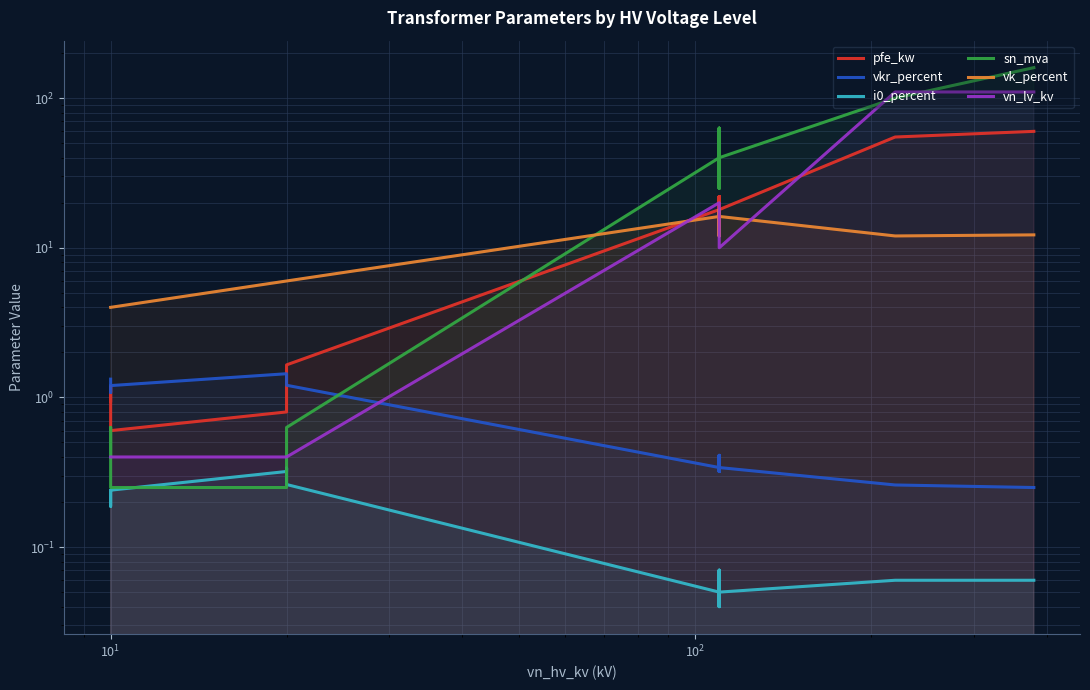

Reading left to right, extract all data points from this chart.

pfe_kw: 0.9	1.2	0.6	0.8	1.4	1.6	18.0	22.0	14.0	22.0	14.0	18.0	55.0	60.0
vkr_percent: 1.3	1.1	1.2	1.4	1.4	1.2	0.3	0.3	0.4	0.3	0.4	0.3	0.3	0.2
i0_percent: 0.2	0.2	0.2	0.3	0.3	0.3	0.1	0.0	0.1	0.0	0.1	0.1	0.1	0.1
sn_mva: 0.4	0.6	0.2	0.2	0.4	0.6	40.0	63.0	25.0	63.0	25.0	40.0	100.0	160.0
vk_percent: 4.0	4.0	4.0	6.0	6.0	6.0	16.2	18.0	12.0	18.0	12.0	16.2	12.0	12.2
vn_lv_kv: 0.4	0.4	0.4	0.4	0.4	0.4	20.0	20.0	20.0	10.0	10.0	10.0	110.0	110.0